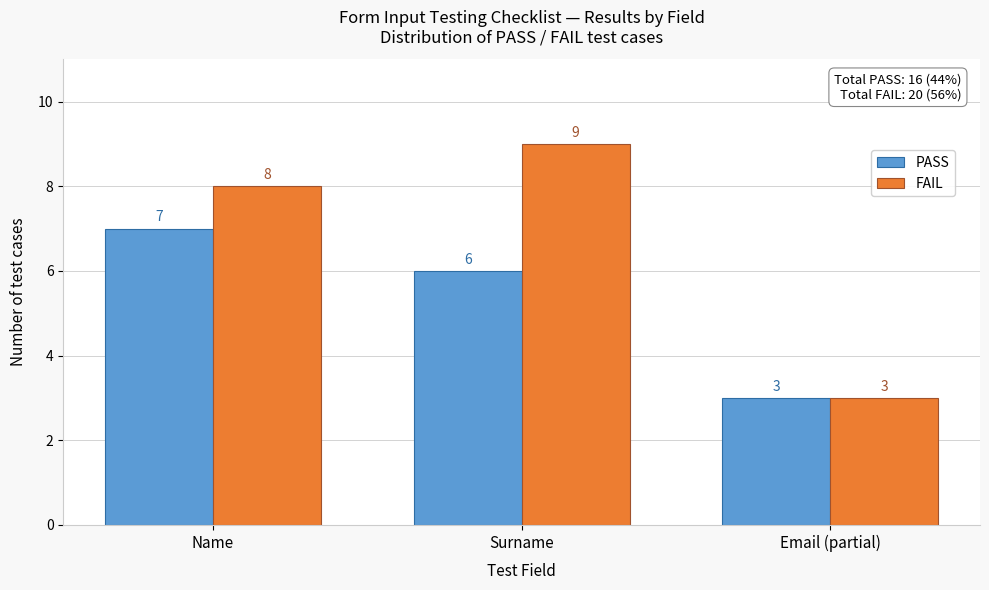

Reading right to left, extract all data points from this chart.

PASS: Email (partial)=3	Surname=6	Name=7
FAIL: Email (partial)=3	Surname=9	Name=8